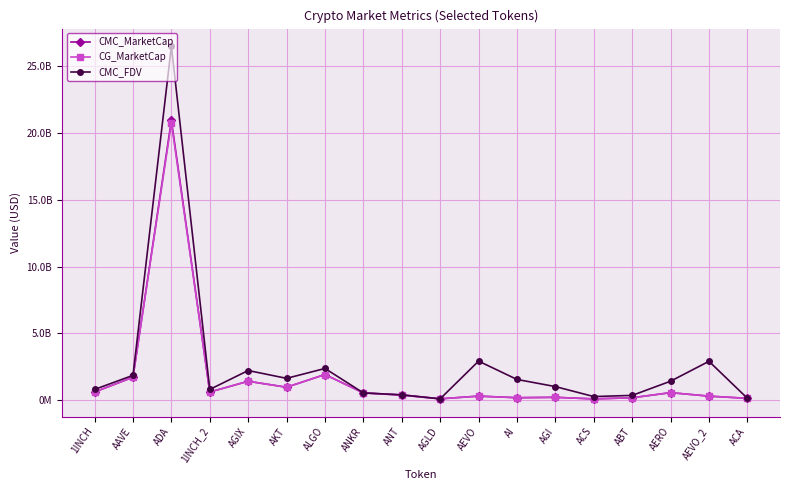

At which label does CMC_FDV first exceed 1436408225?

AAVE